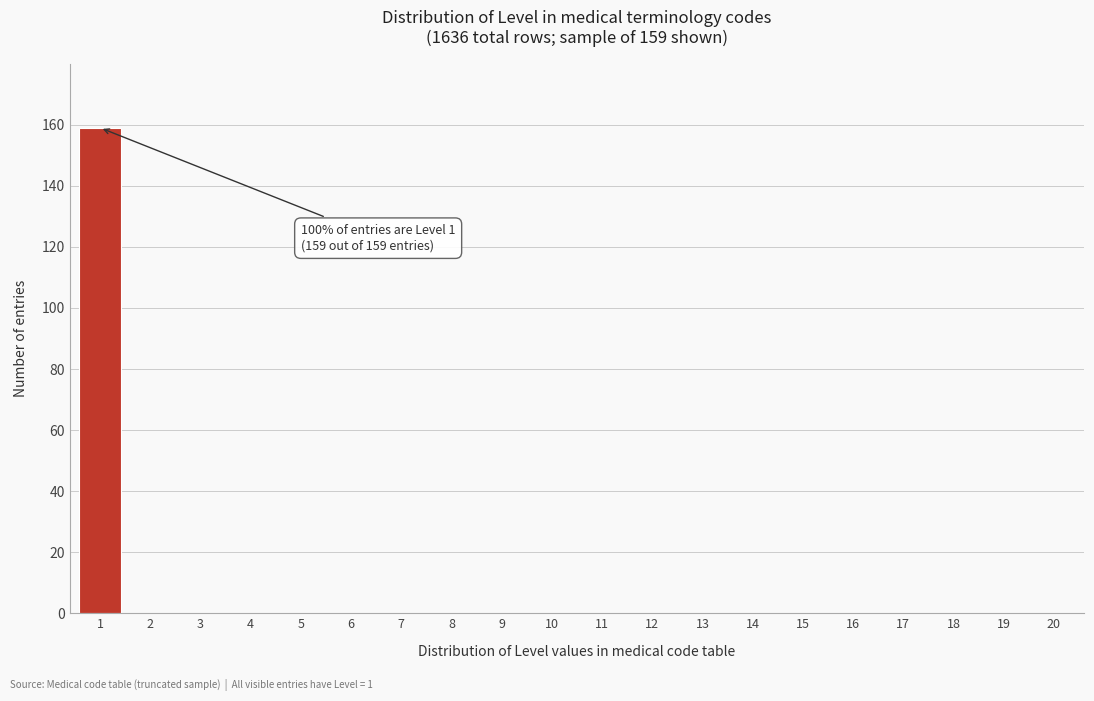

Reading left to right, extract all data points from this chart.

1=159	2=0	3=0	4=0	5=0	6=0	7=0	8=0	9=0	10=0	11=0	12=0	13=0	14=0	15=0	16=0	17=0	18=0	19=0	20=0